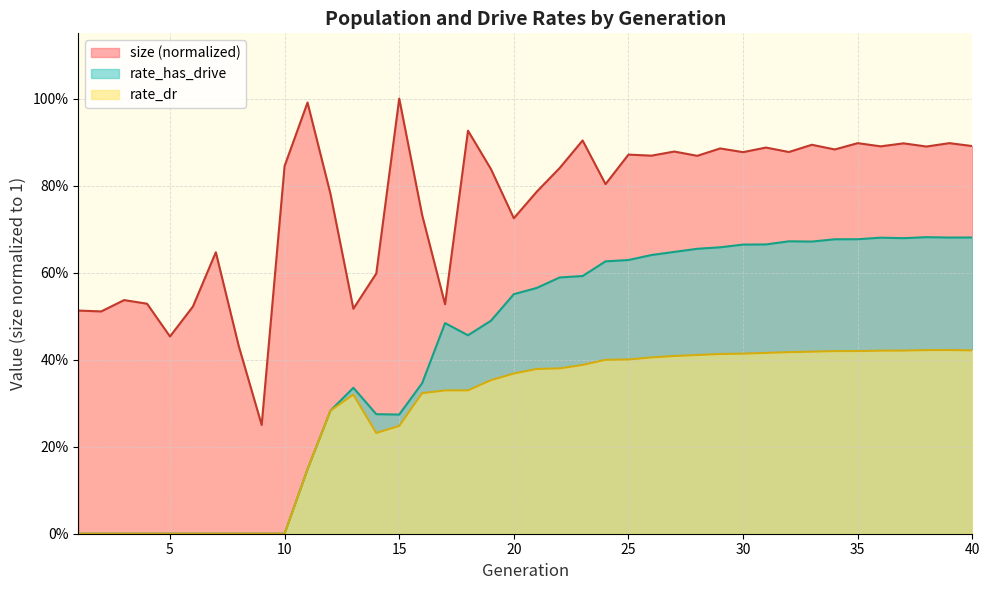

Rank the series by their maximum value, from highest to lowest.

size (normalized), rate_has_drive, rate_dr